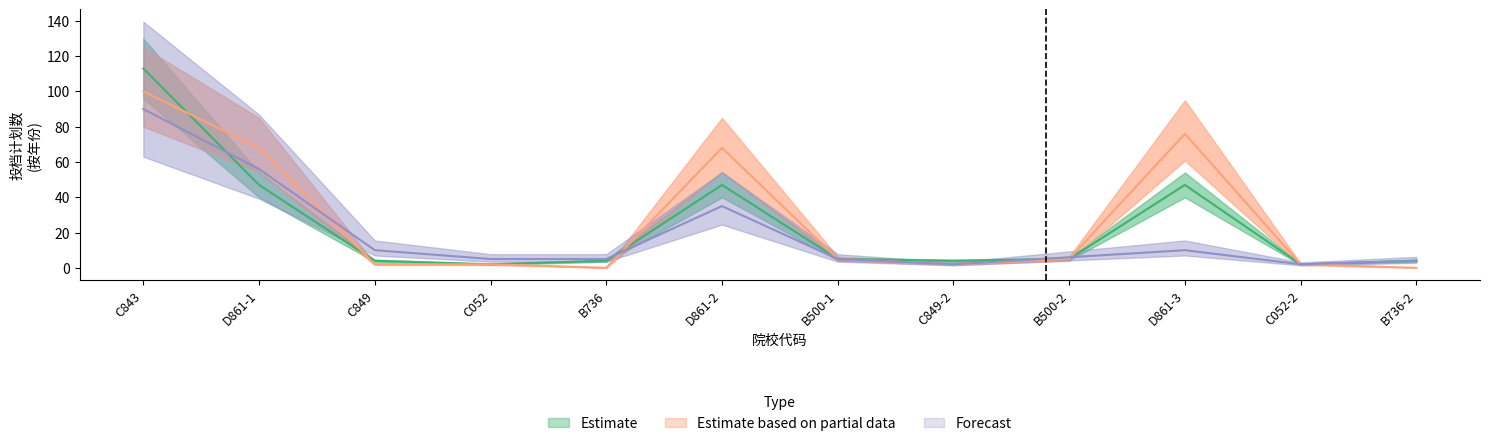

Between B500-2 and B736-2, which is larger?

B500-2